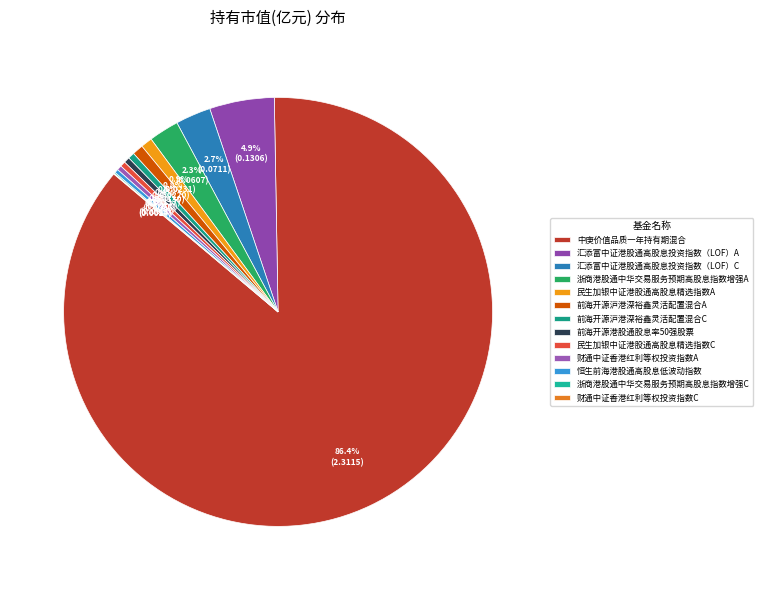

Does 前海开源港股通股息率50强股票 represent more than half of the total?

No